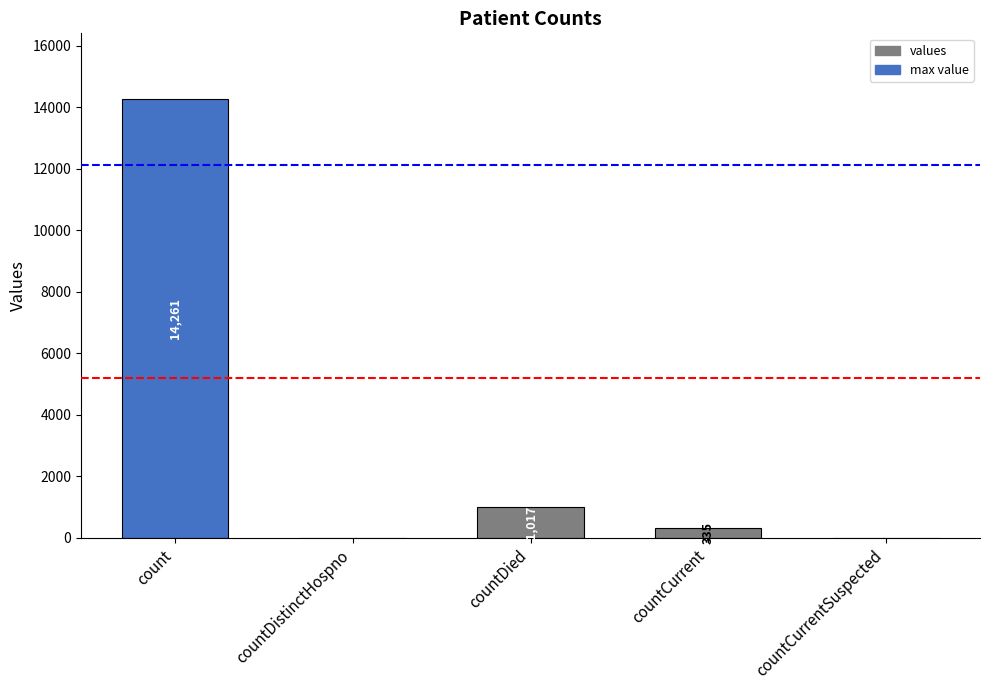

Between countCurrentSuspected and count, which is larger?

count